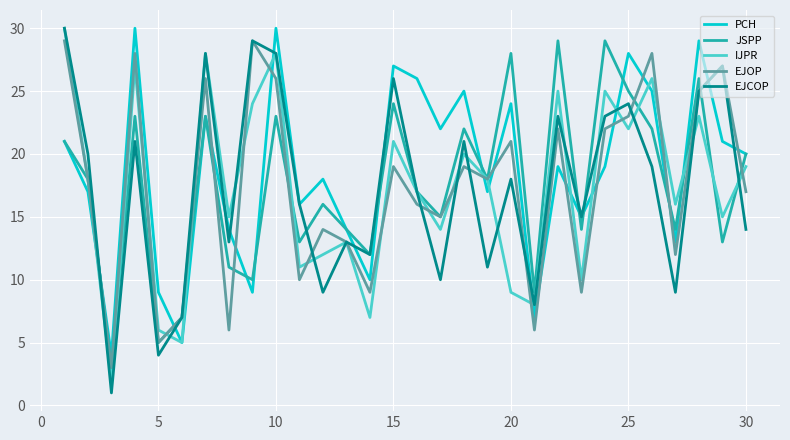

What is the maximum value for IJPR?

30